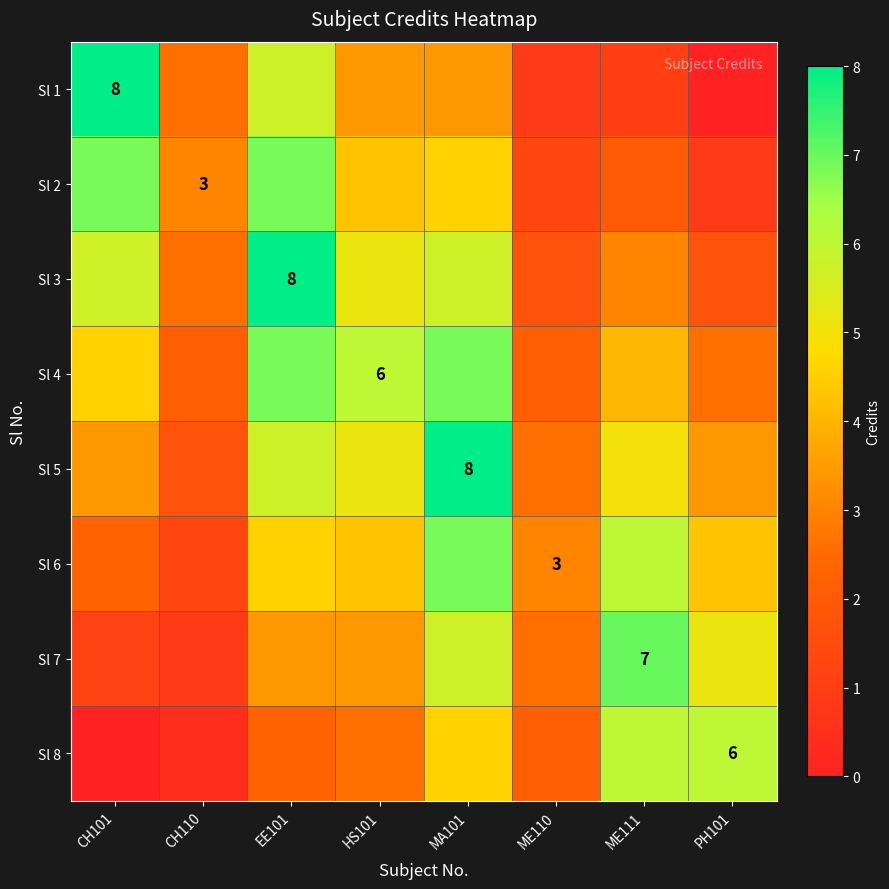

What is the difference between the highest and lowest values at ME110?

2.1